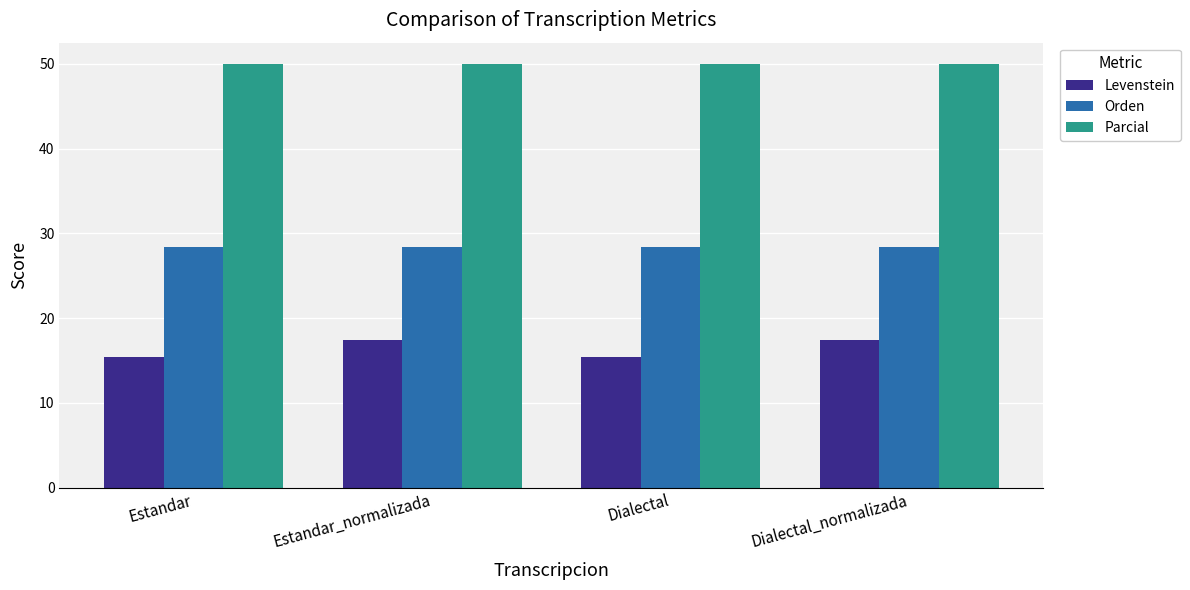

Rank the series by their maximum value, from lowest to highest.

Levenstein, Orden, Parcial